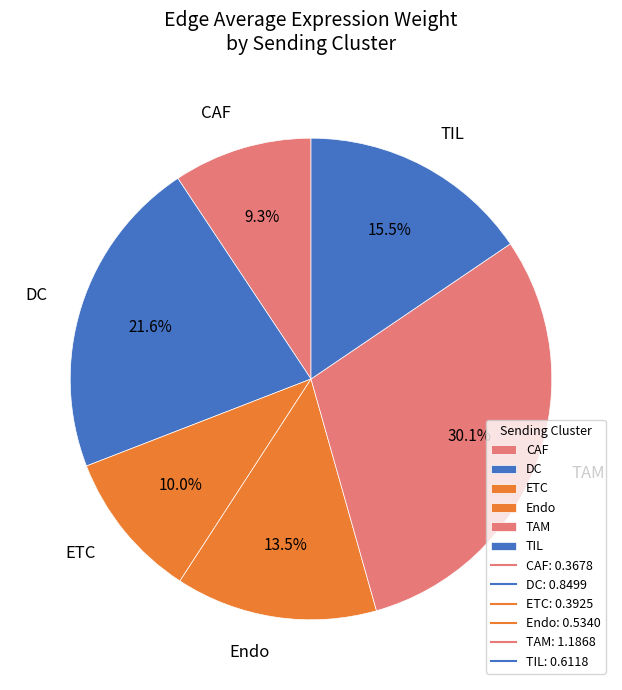

Does any single category account for the majority?

No